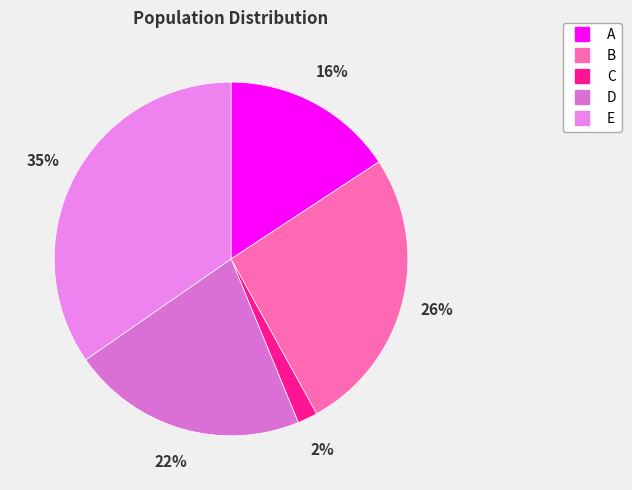

Is the sum of C and B greater than half?

No